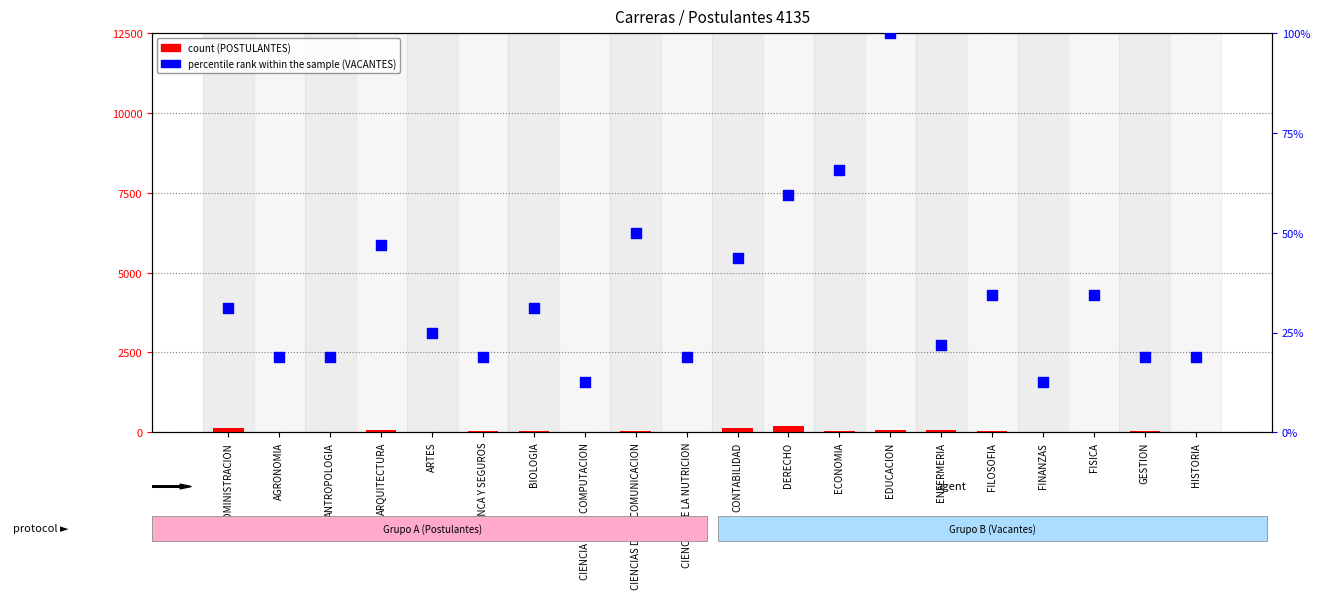

What are all the series names shown in the legend?

count, percentile rank within the sample